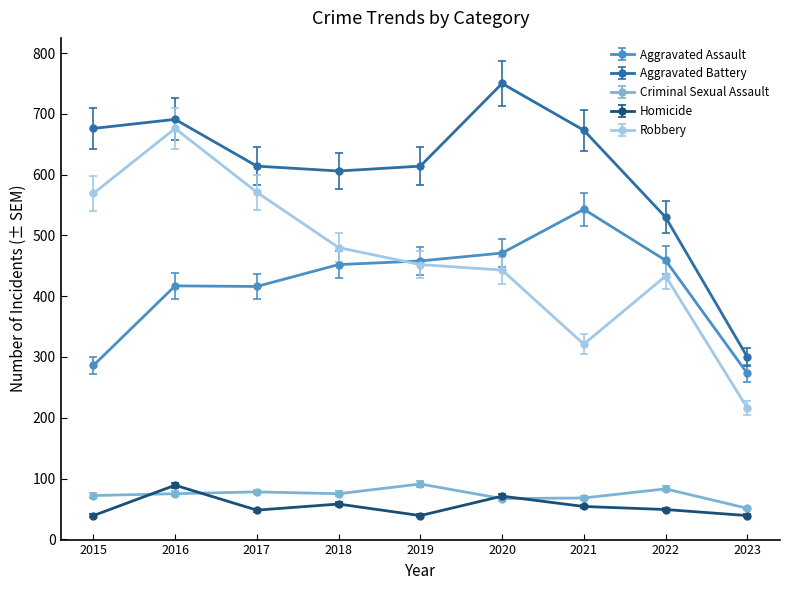

At which category does Homicide reach its first local peak?

2016